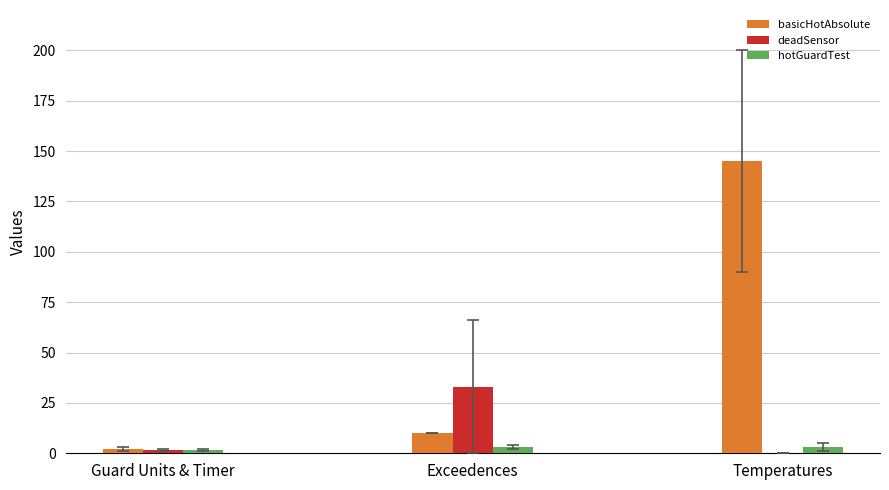

Which series has the largest total across all categories?

basicHotAbsolute